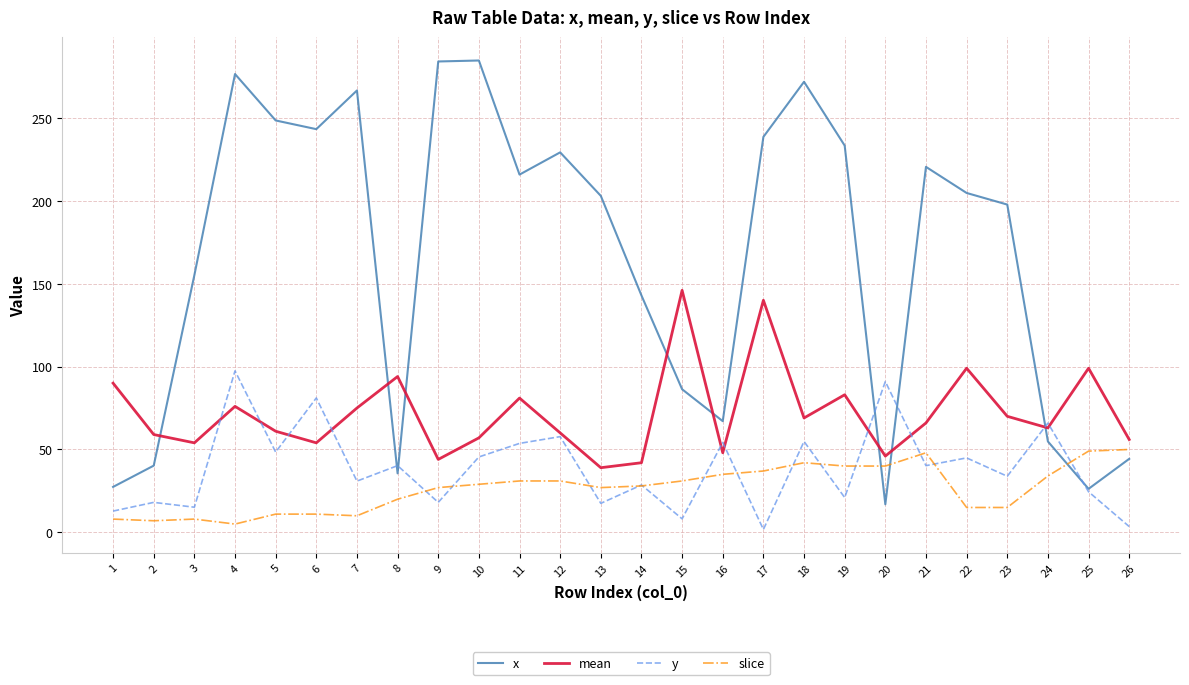

What is the approximate value of x at 15?

86.3